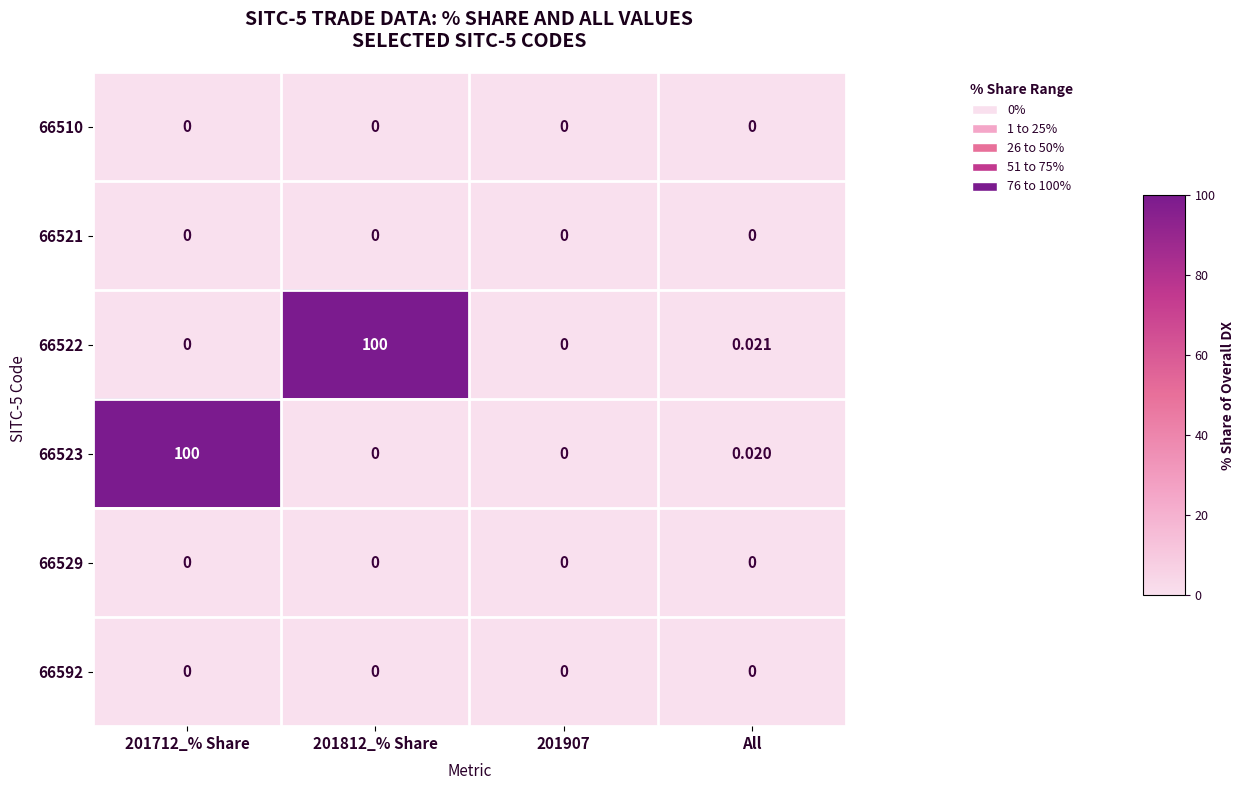

At which label is 66523 closest to 50?

All